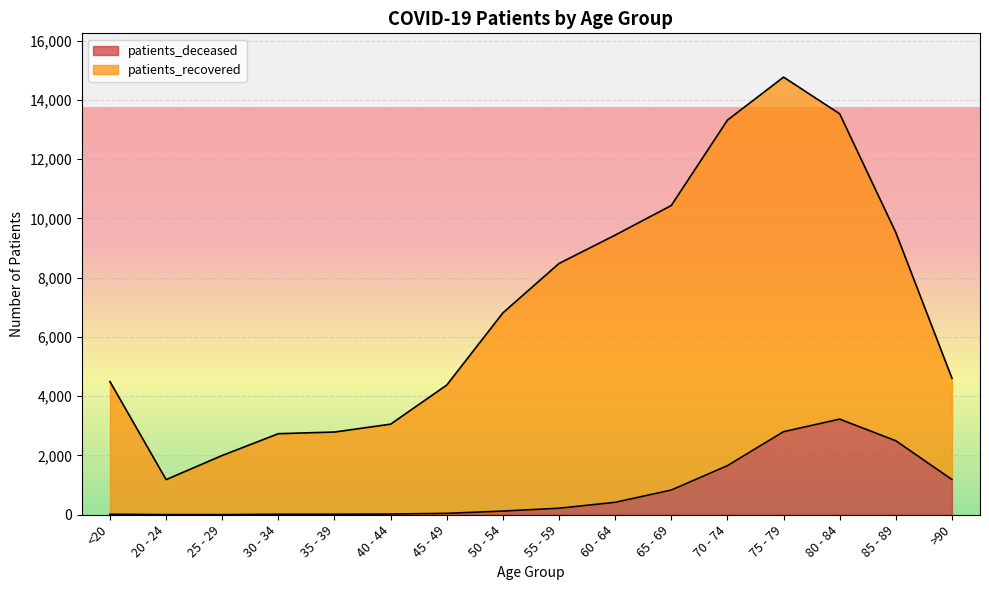

True or false: patients_recovered and patients_deceased intersect in this chart.

False